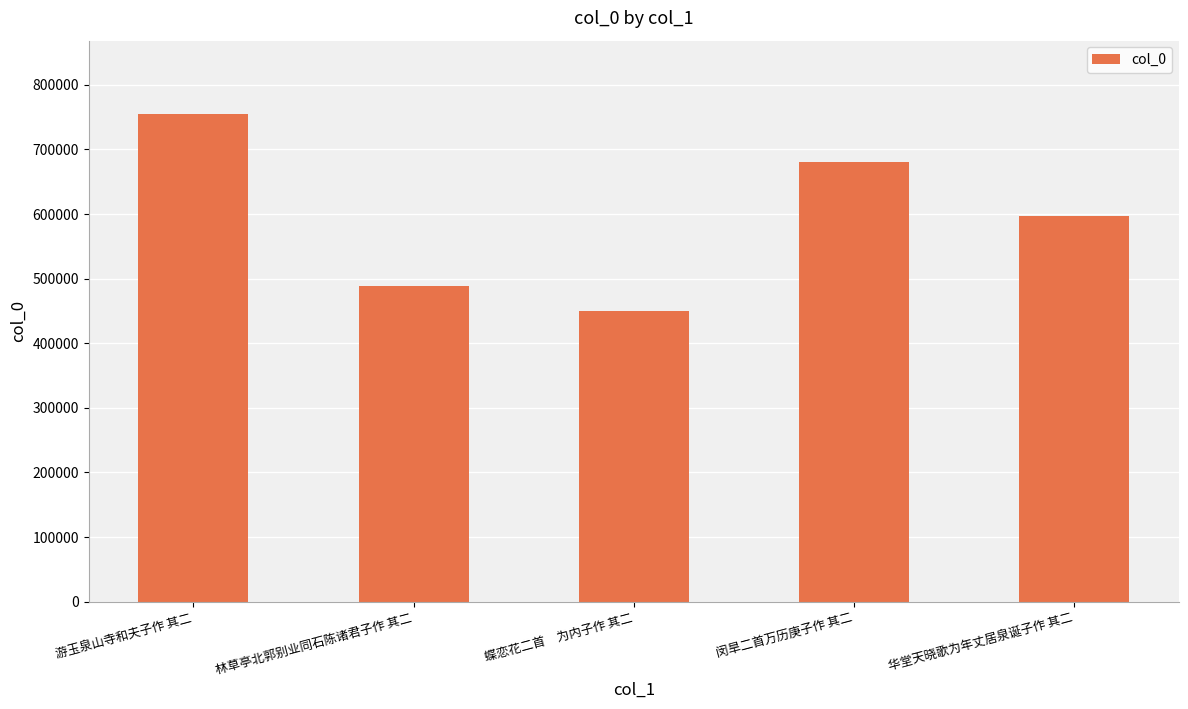

What is the value of the 3rd bar from the left?

449710